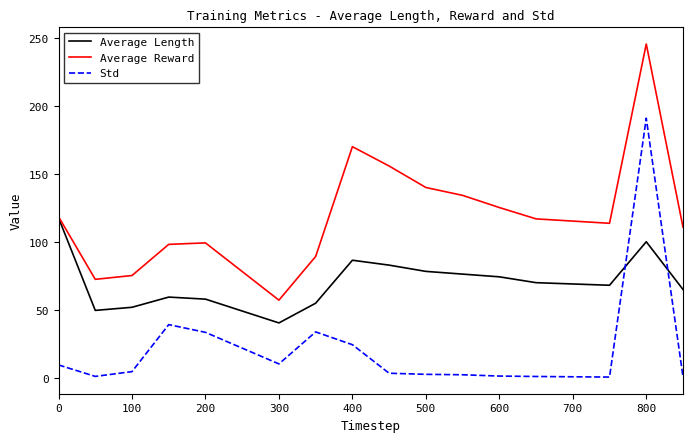

Which series has the largest total across all categories?

Average Reward